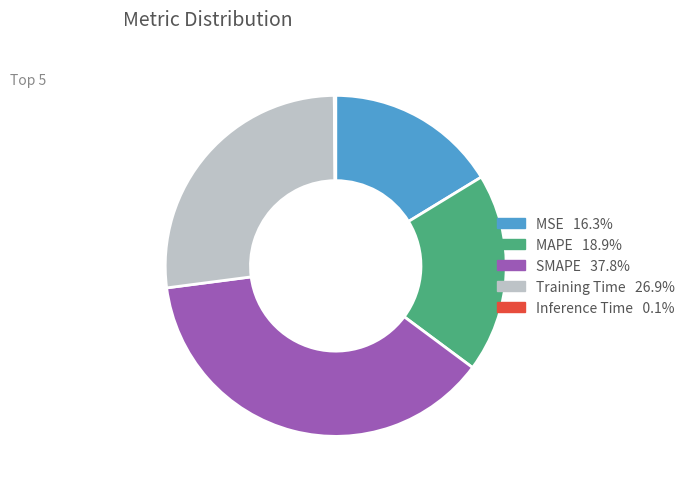

What is the ratio of the value at Training Time to the value at SMAPE?

0.7